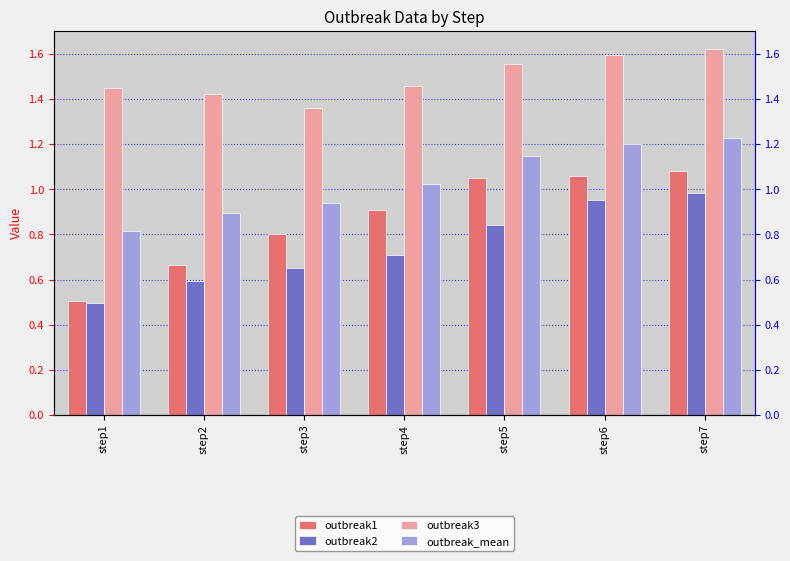

What is the sum of the outbreak2 values at step2 and step5?

1.4